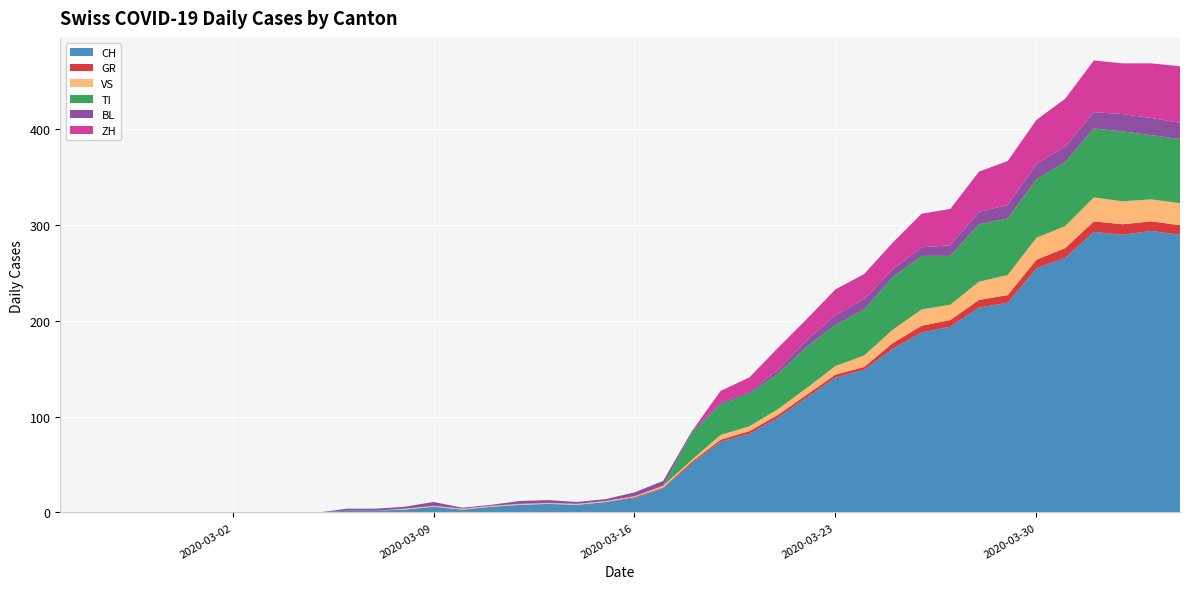

Reading left to right, transcribe all the data shown in this chart.

CH: 0=0	1=0	2=0	3=0	4=0	5=0	6=0	7=0	8=0	9=0	10=2	11=2	12=3	13=6	14=3	15=6	16=8	17=9	18=8	19=11	20=15	21=25	22=51	23=74	24=82	25=99	26=120	27=141	28=149	29=171	30=188	31=194	32=214	33=219	34=255	35=266	36=293	37=290	38=294	39=290
GR: 0=0	1=0	2=0	3=0	4=0	5=0	6=0	7=0	8=0	9=0	10=0	11=0	12=0	13=0	14=0	15=0	16=0	17=0	18=0	19=0	20=1	21=1	22=2	23=2	24=3	25=3	26=3	27=3	28=3	29=6	30=7	31=7	32=8	33=8	34=9	35=10	36=11	37=11	38=10	39=10
VS: 0=0	1=0	2=0	3=0	4=0	5=0	6=0	7=0	8=0	9=0	10=0	11=0	12=1	13=1	14=1	15=1	16=1	17=1	18=1	19=1	20=1	21=2	22=2	23=5	24=5	25=6	26=7	27=9	28=12	29=14	30=17	31=16	32=19	33=21	34=23	35=23	36=25	37=24	38=23	39=23
TI: 0=0	1=0	2=0	3=0	4=0	5=0	6=0	7=0	8=0	9=0	10=0	11=0	12=0	13=0	14=0	15=0	16=0	17=0	18=0	19=0	20=0	21=0	22=28	23=32	24=34	25=37	26=43	27=43	28=48	29=55	30=56	31=51	32=60	33=59	34=61	35=67	36=72	37=73	38=67	39=67
BL: 0=0	1=0	2=0	3=0	4=0	5=0	6=0	7=0	8=0	9=0	10=2	11=2	12=2	13=4	14=1	15=1	16=3	17=3	18=2	19=2	20=4	21=5	22=2	23=2	24=2	25=4	26=7	27=10	28=11	29=8	30=9	31=11	32=13	33=14	34=16	35=16	36=17	37=18	38=18	39=17
ZH: 0=0	1=0	2=0	3=0	4=0	5=0	6=0	7=0	8=0	9=0	10=0	11=0	12=0	13=0	14=0	15=0	16=0	17=0	18=0	19=0	20=0	21=0	22=0	23=12	24=15	25=23	26=22	27=27	28=26	29=28	30=35	31=38	32=42	33=46	34=46	35=50	36=54	37=53	38=57	39=59